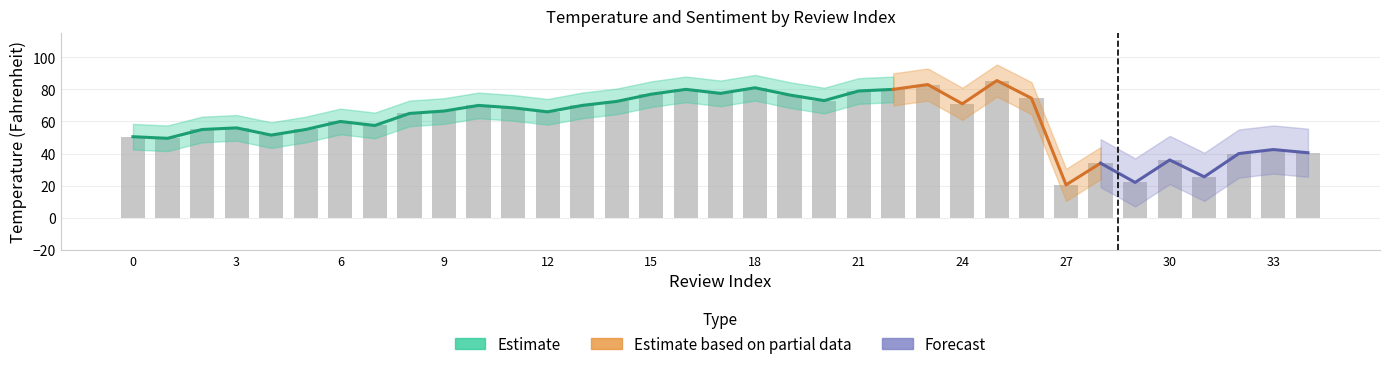

What is the difference between the maximum and minimum values?

65.0